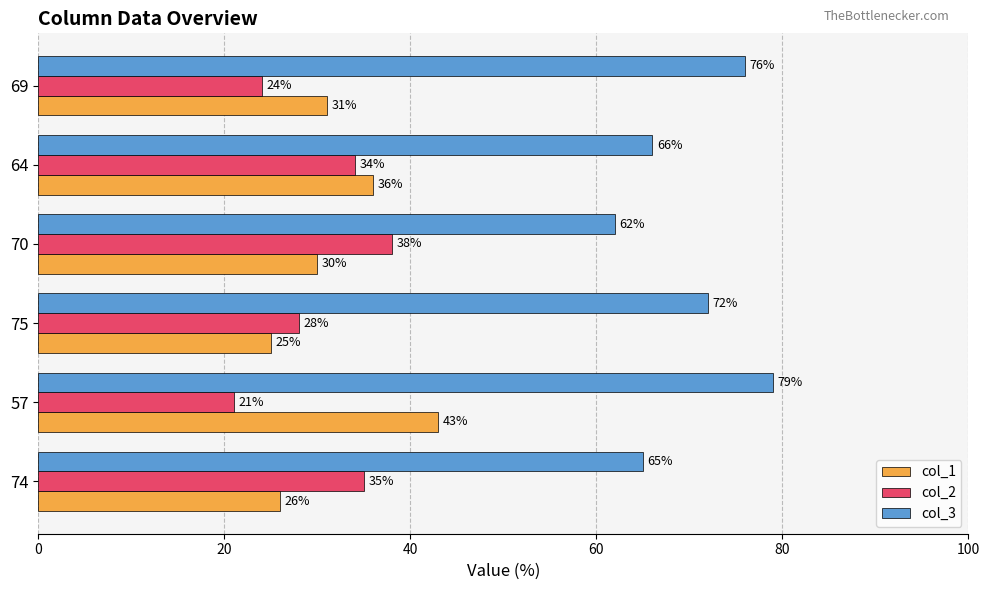

List the series in order of their peak value, lowest first.

col_2, col_1, col_3